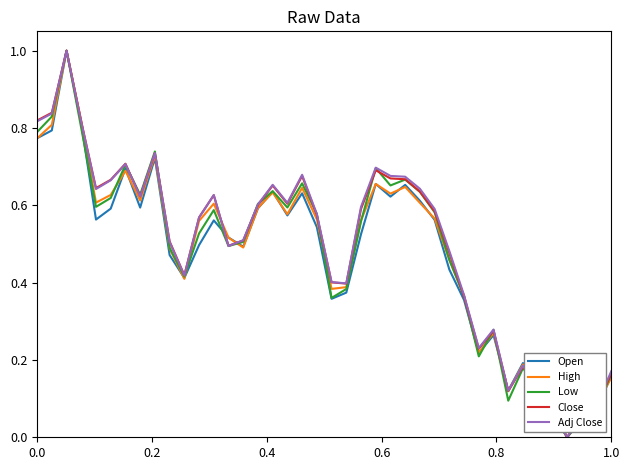

What is the maximum value shown in the chart?

1.0